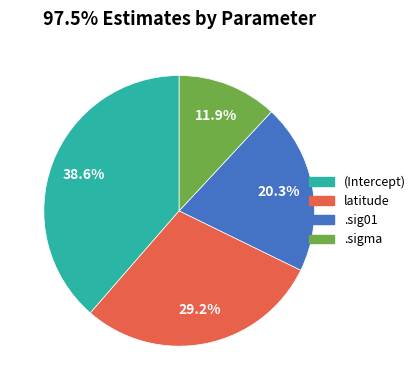

Does any single category account for the majority?

No